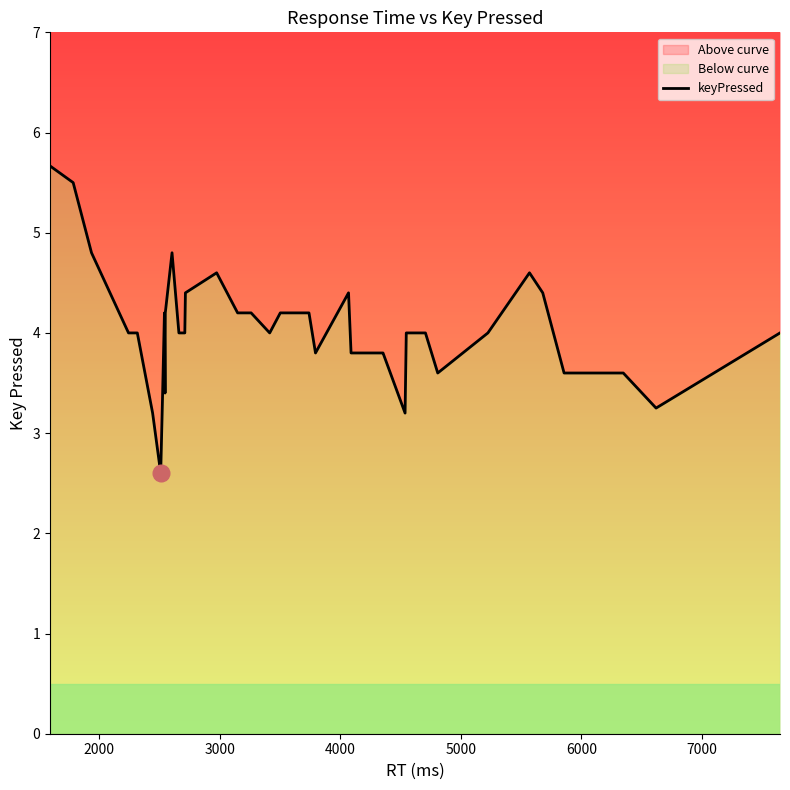

Reading left to right, transcribe all the data shown in this chart.

5.7	5.5	4.8	4.0	4.0	3.2	2.6	3.4	4.2	3.4	4.2	4.8	4.0	4.0	4.4	4.6	4.2	4.2	4.0	4.2	4.2	3.8	4.4	3.8	3.8	3.8	3.8	3.2	4.0	4.0	3.6	4.0	4.6	4.4	3.6	3.6	3.6	3.6	3.2	4.0